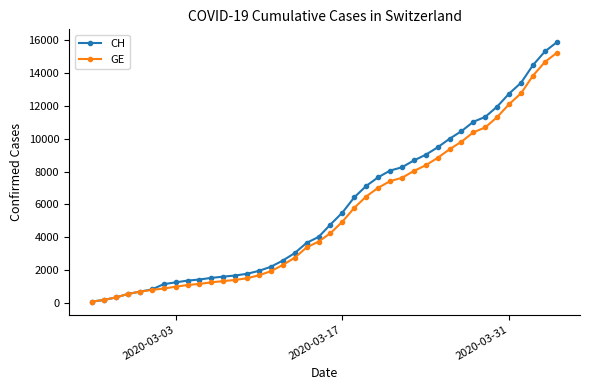

Which series has the widest spread of values?

CH